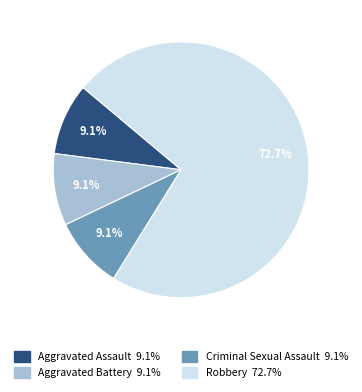

Is the sum of Robbery and Aggravated Assault greater than half?

Yes